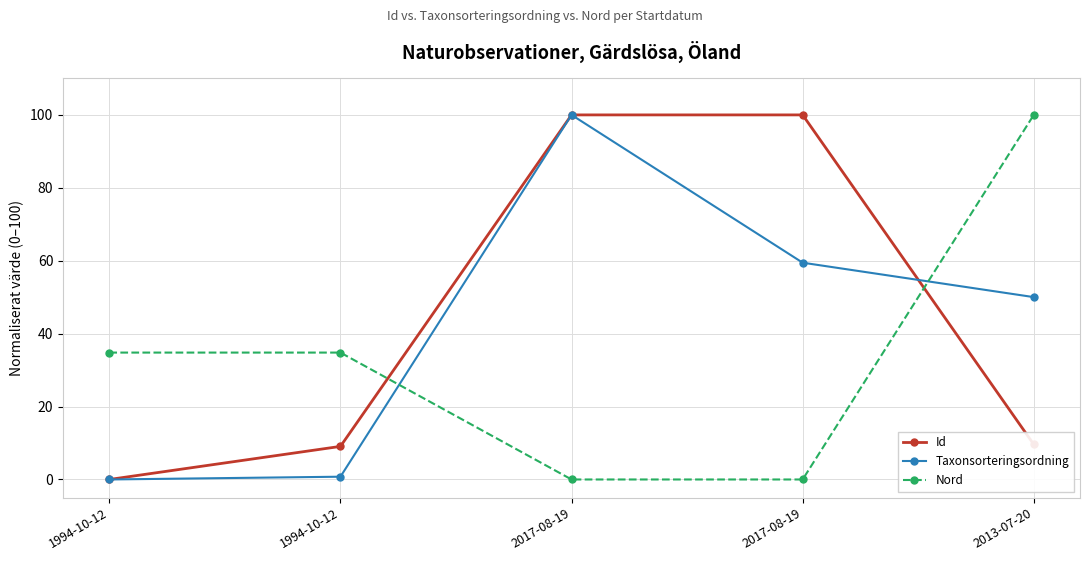

How many lines are shown in the chart?

3